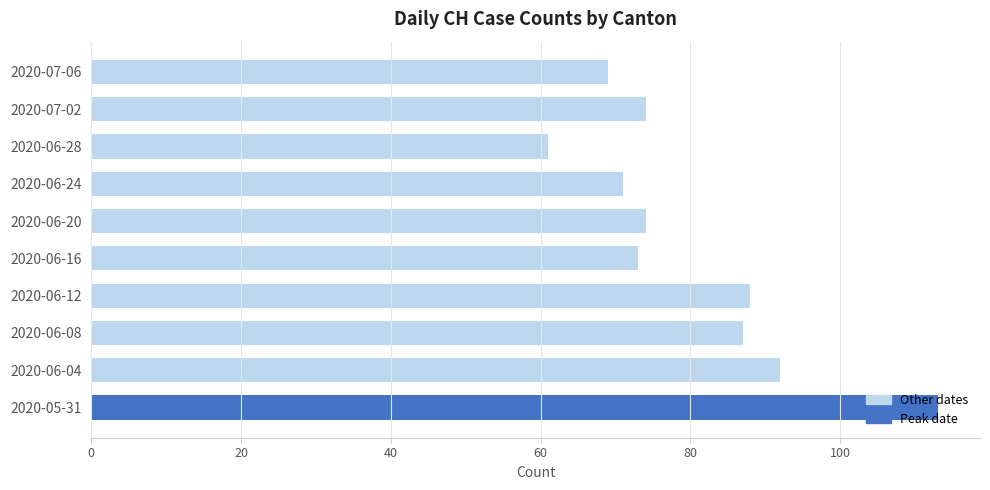

Approximately how many times larger is the value at 2020-06-04 compared to 2020-05-31?

0.8